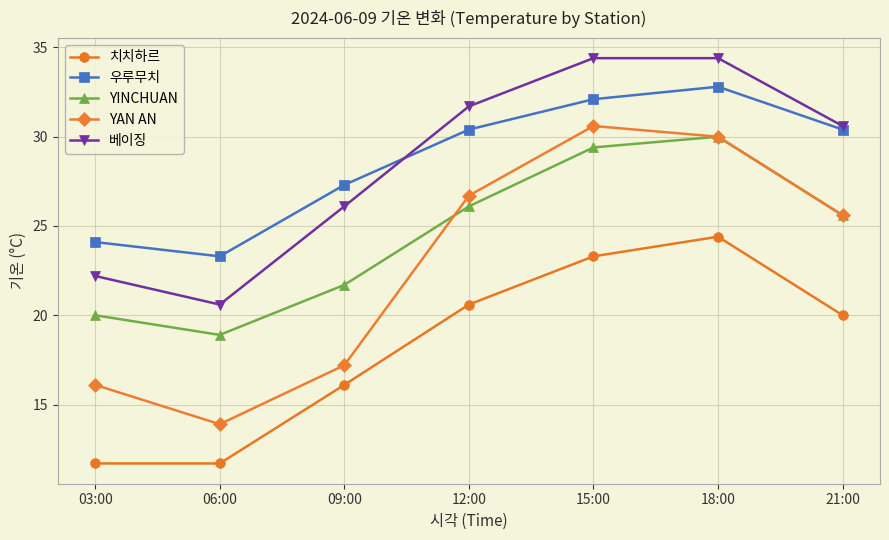

What is the highest value of the YINCHUAN series?

30.0